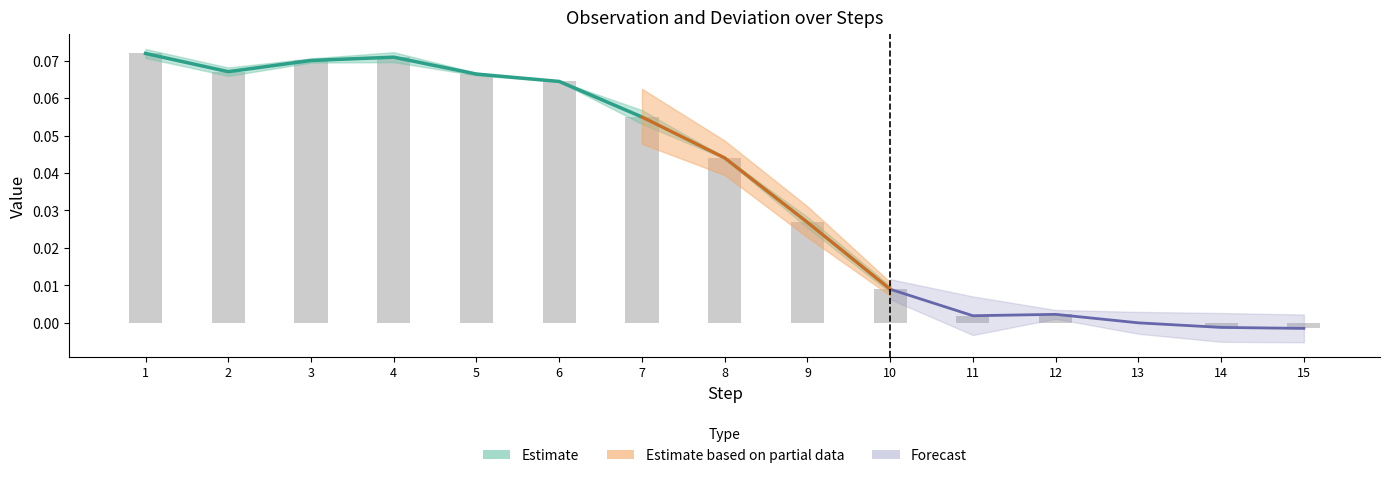

The chart shows a value of 0.0 at 6. True or false?

False